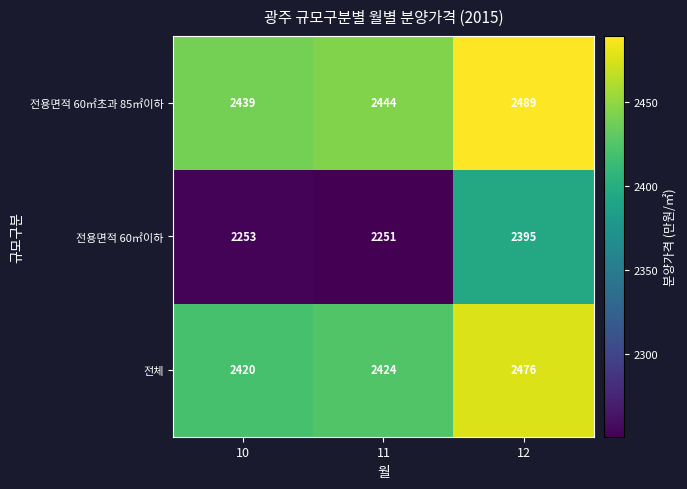

What is the sum of all 전체 values?

7320